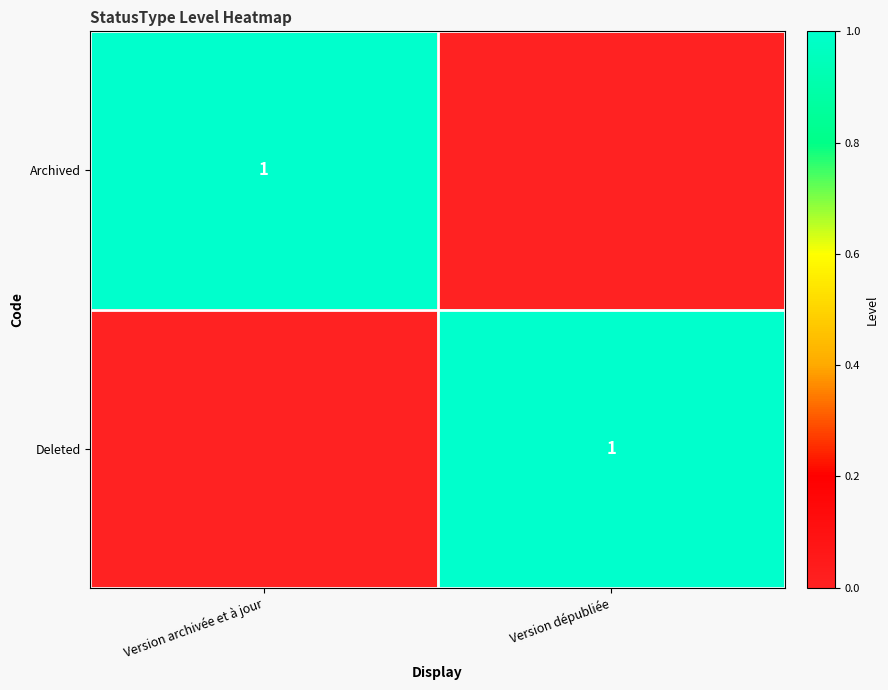

The value of Archived at Version archivée et à jour is 2. True or false?

False